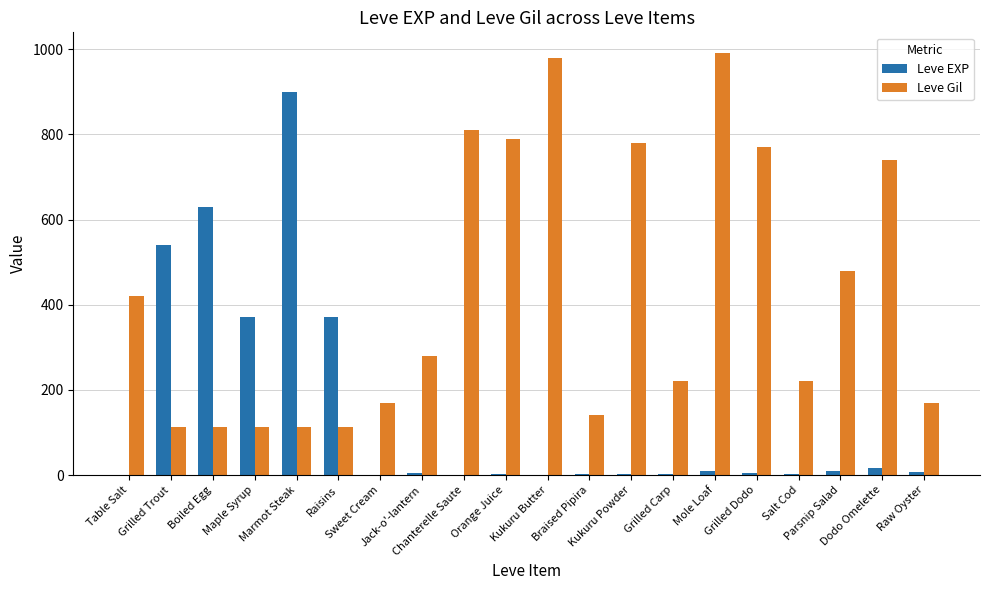

How many groups of bars are there?

20